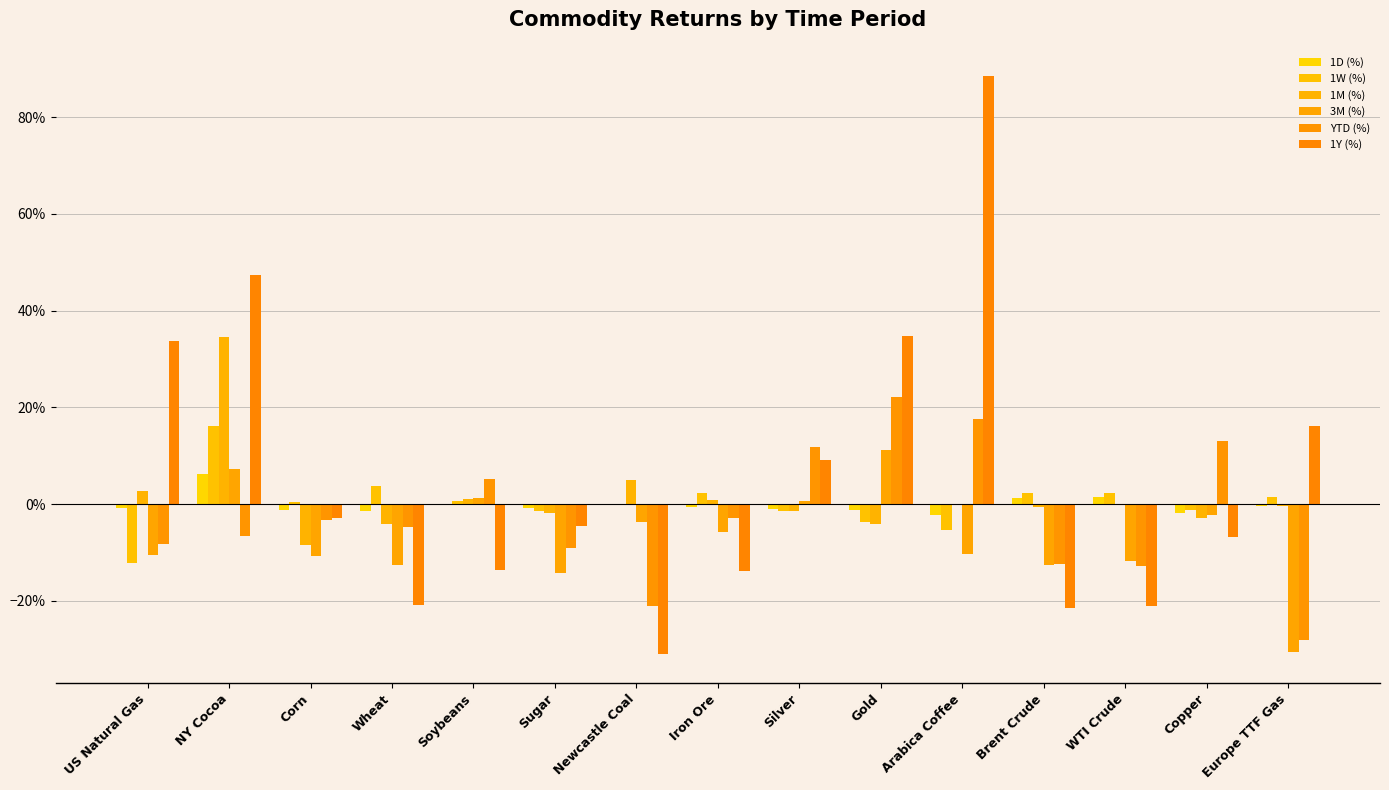

Are the bars grouped side by side (vs. stacked)?

Yes